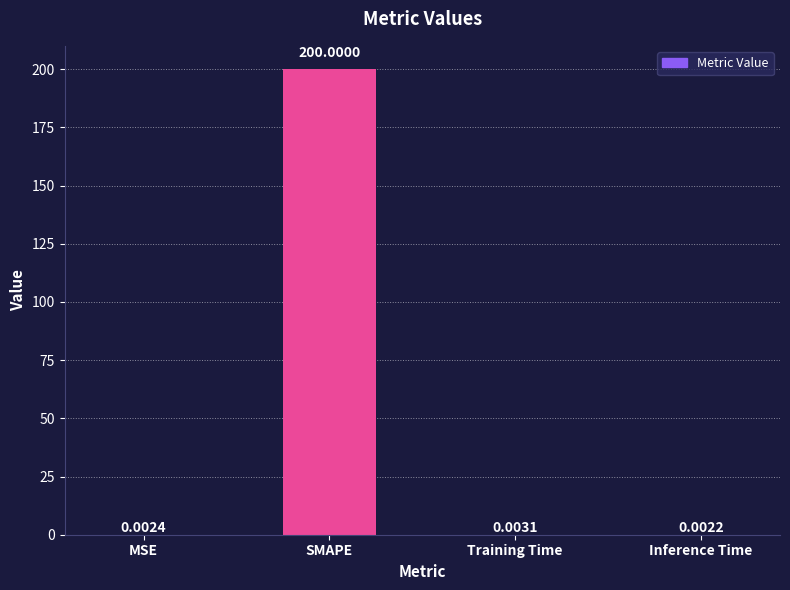

What is the sum of the values at SMAPE and Inference Time?

200.0